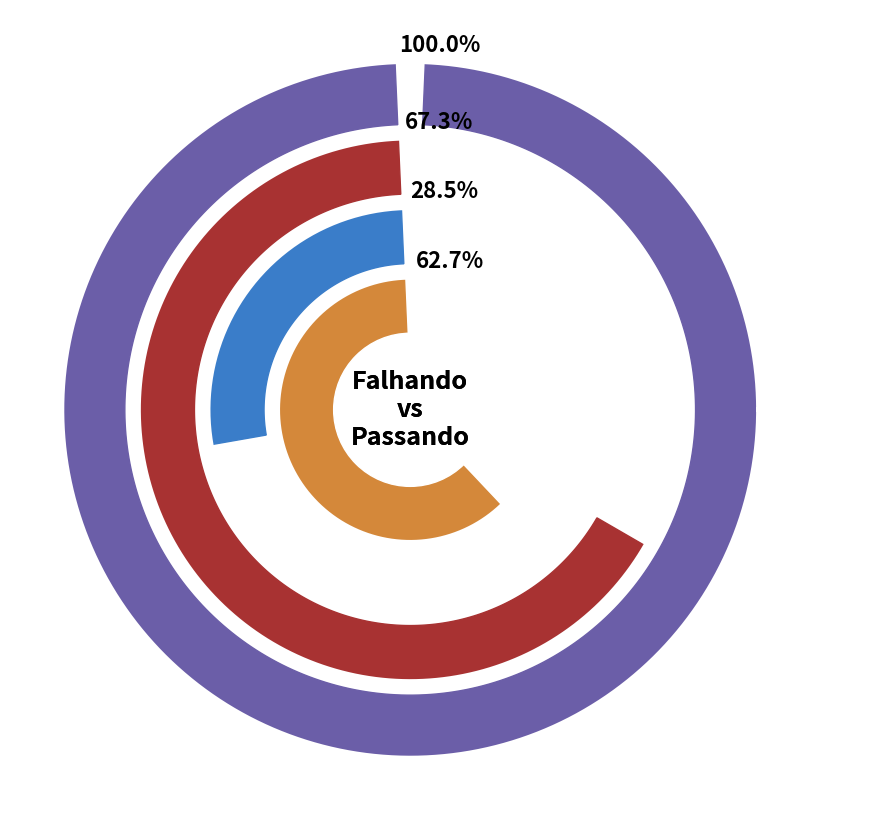

Is there any slice that represents more than half of the pie?

No